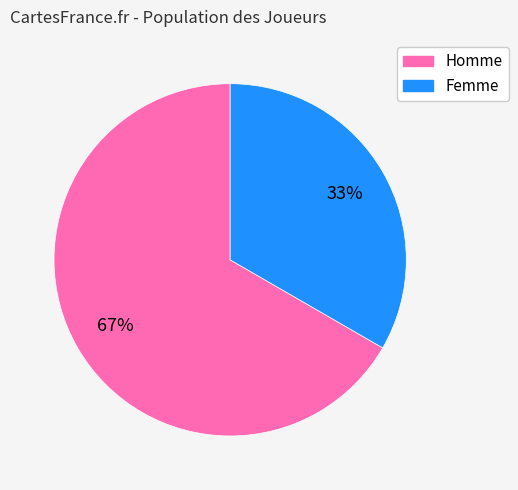

Does any single category account for the majority?

Yes